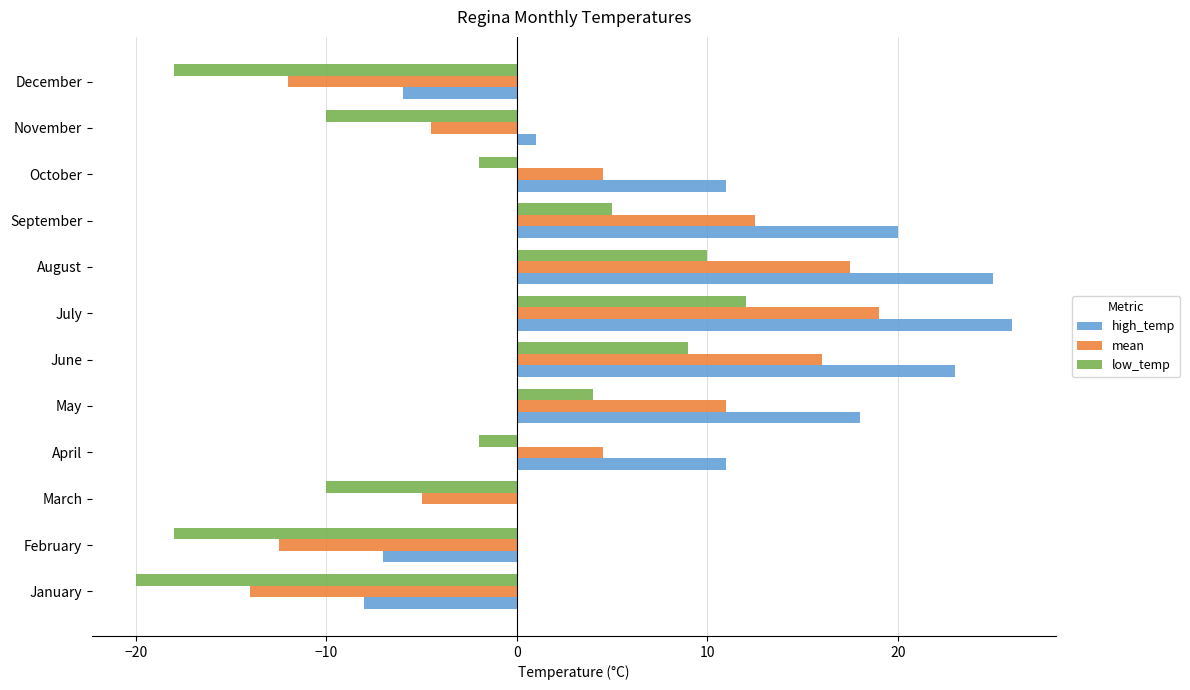

How many series are shown in this chart?

3